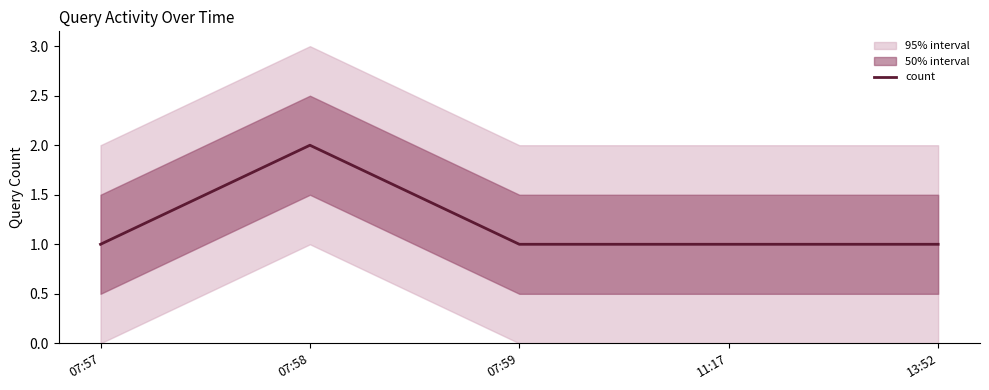

The value of count at 07:57 is 2. True or false?

False